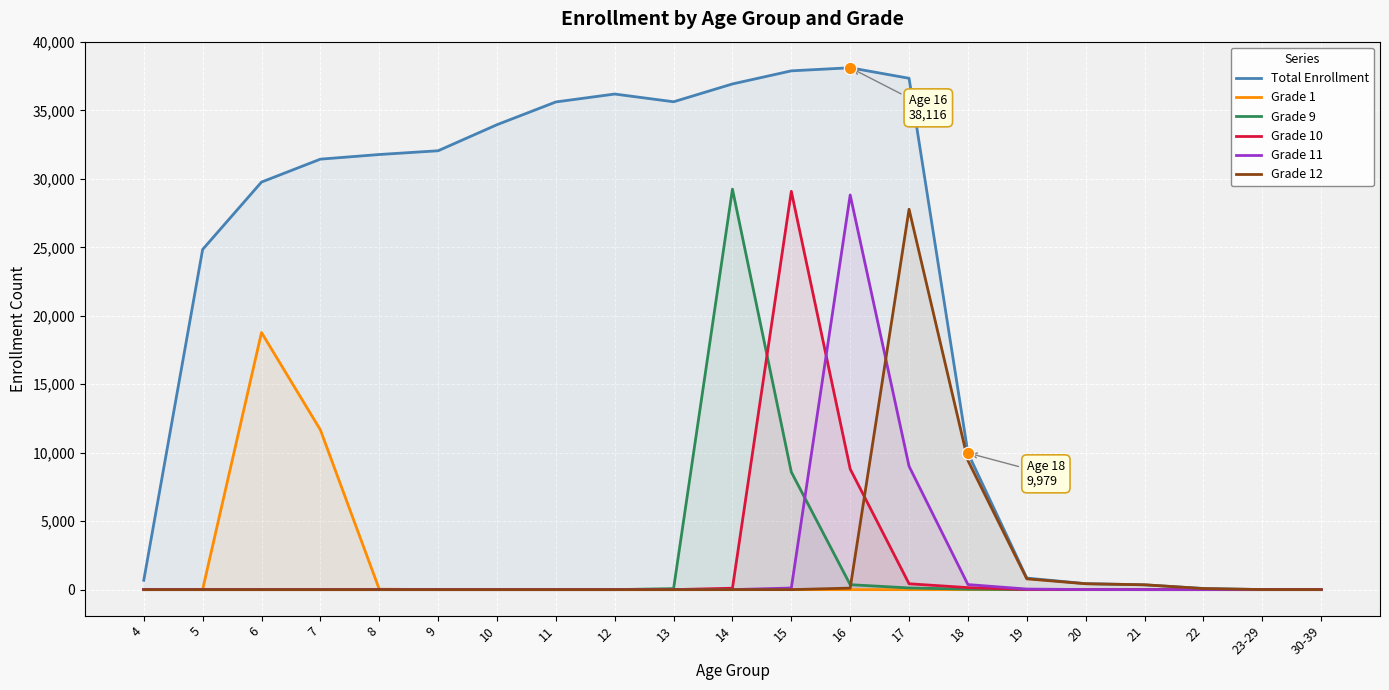

At how many categories does at least one series exceed 35126?

7